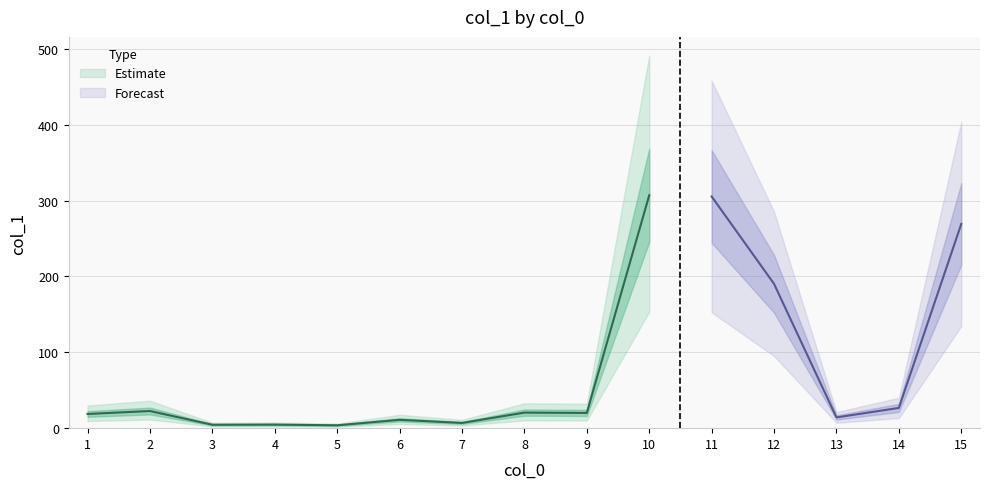

What is the maximum value shown in the chart?

307.0